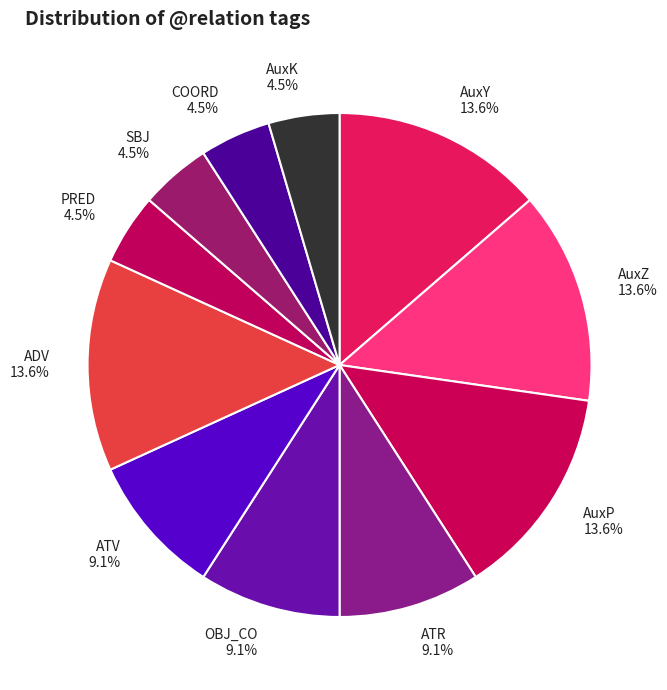

To the nearest percent, what is the combined percentage of COORD and SBJ?

9%